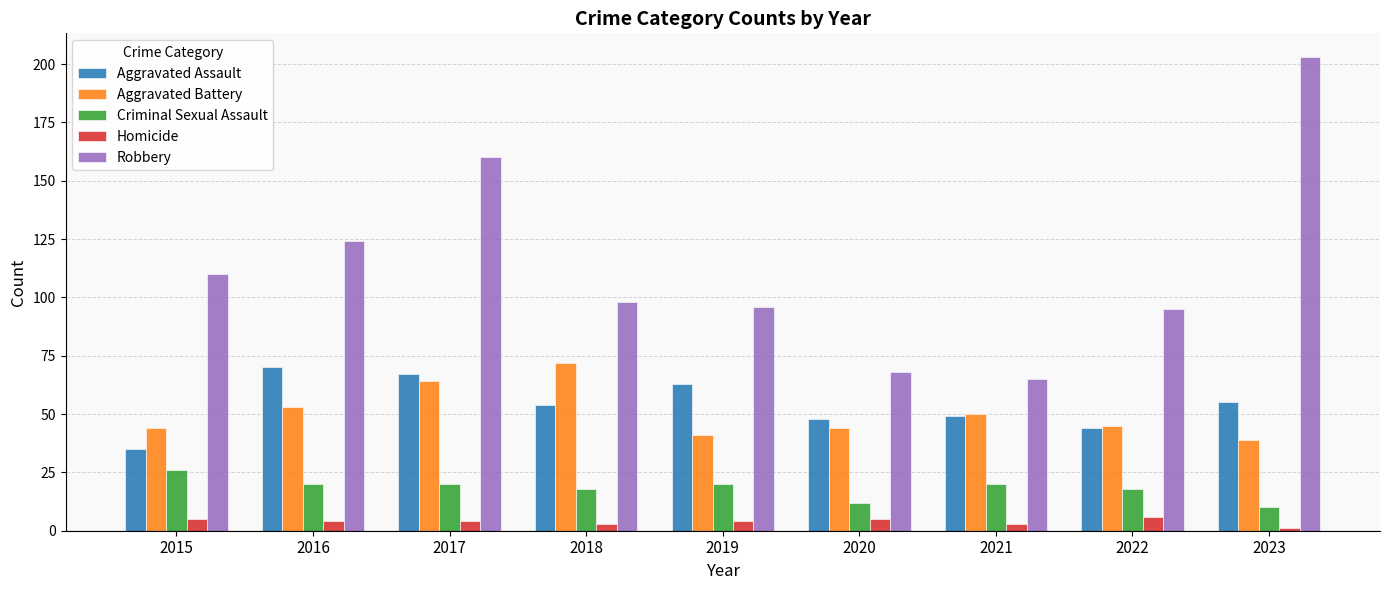

Is the value of Aggravated Battery at 2020 greater than the value of Aggravated Assault at 2016?

No